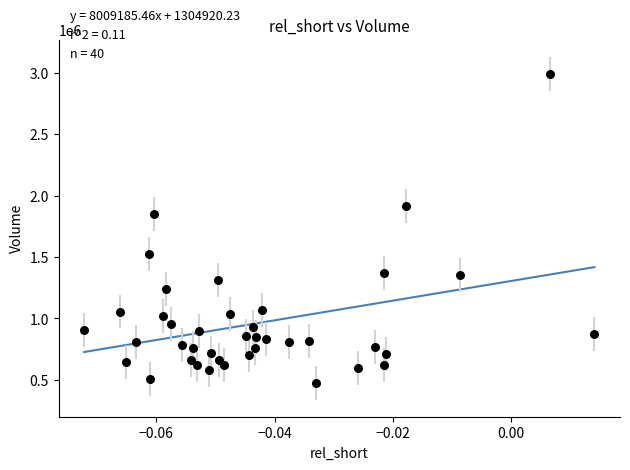

What Y value in the scatter plot is closest to 1734900?

1846800